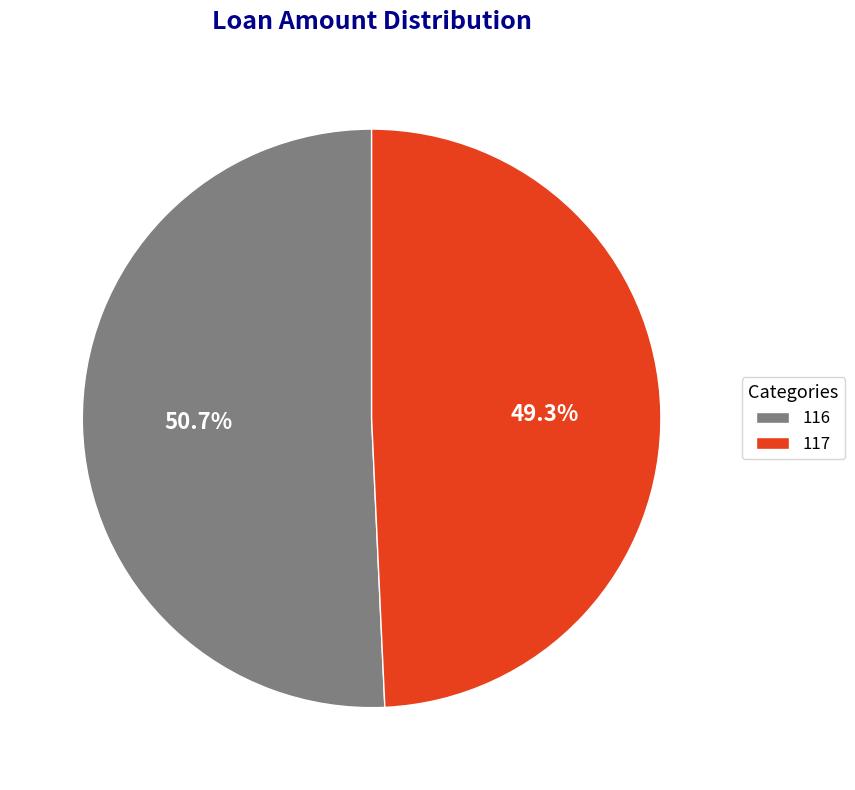

The 117 slice represents 49% of the pie. True or false?

True